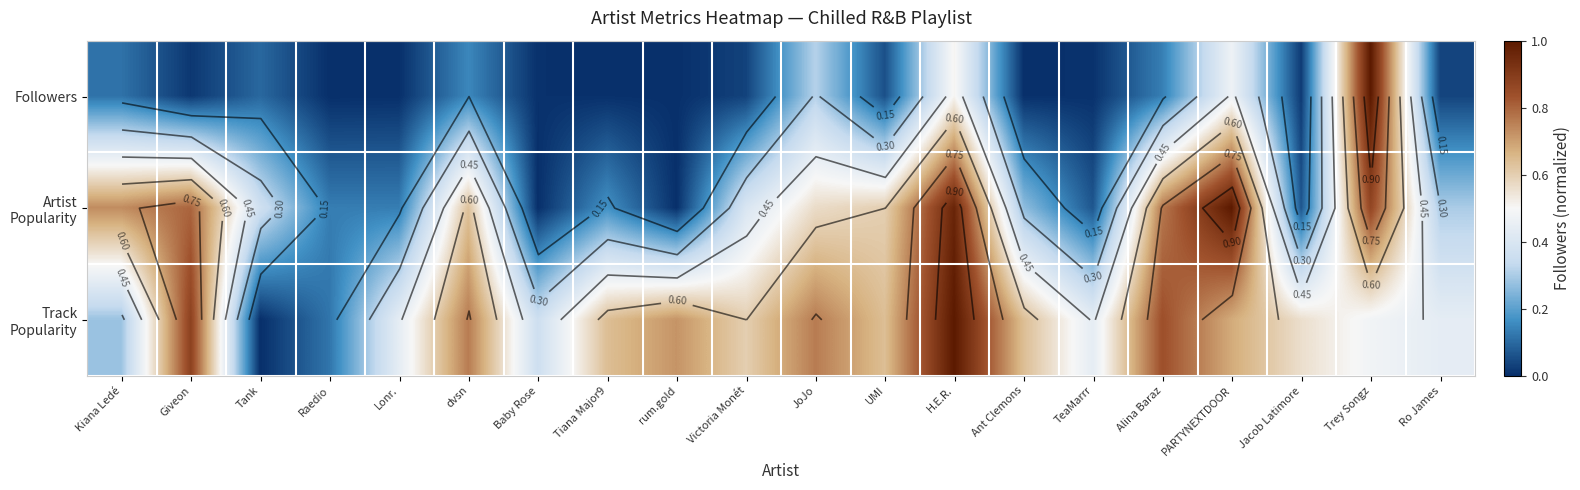

Which series has the widest spread of values?

Followers